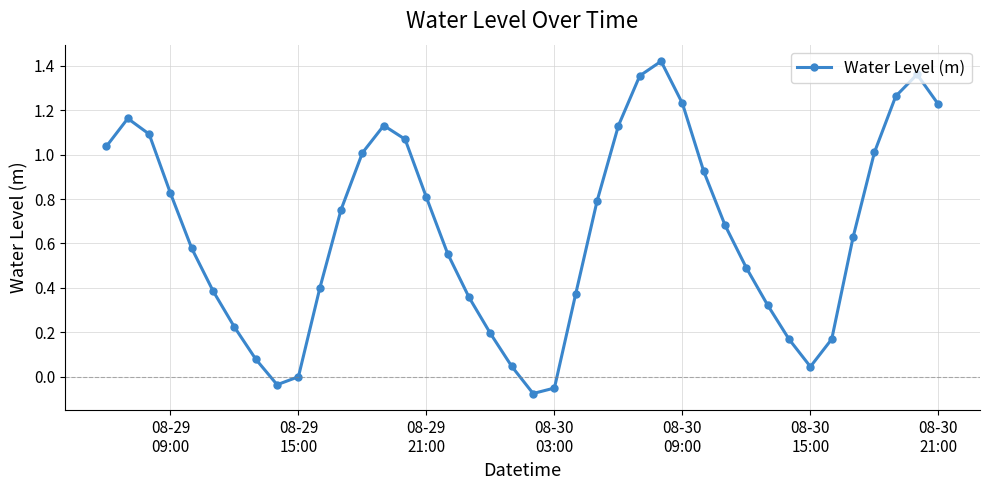

True or false: there are more than 0 points higher than both neighbors.

True